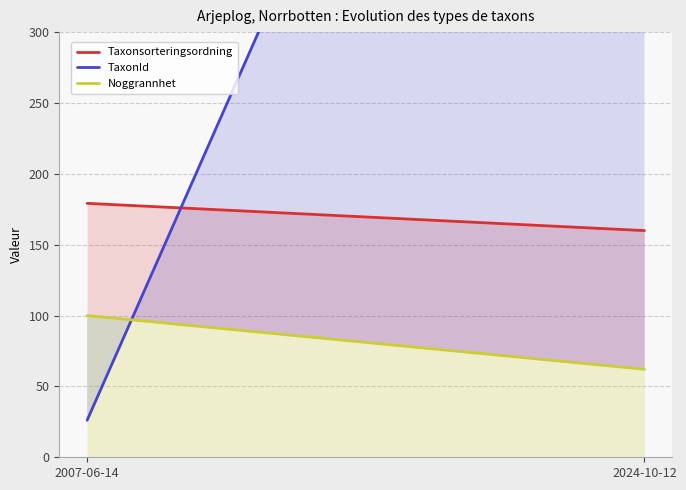

Is it true that Taxonsorteringsordning equals 254.7 at 2007-06-14?

False